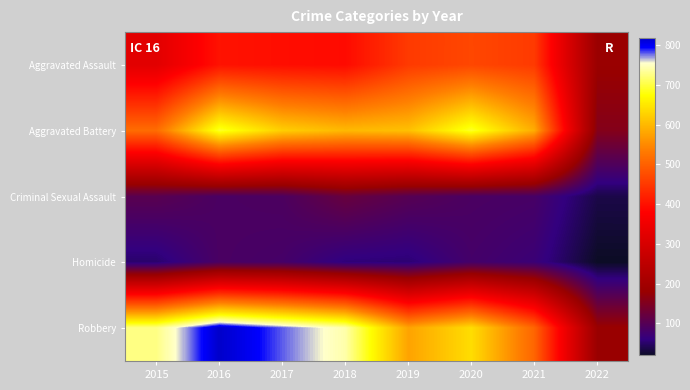

Reading left to right, extract all data points from this chart.

Aggravated Assault: 2015=323	2016=402	2017=396	2018=392	2019=452	2020=468	2021=452	2022=182
Aggravated Battery: 2015=515	2016=691	2017=623	2018=600	2019=608	2020=691	2021=587	2022=155
Criminal Sexual Assault: 2015=105	2016=87	2017=90	2018=122	2019=102	2020=88	2021=84	2022=35
Homicide: 2015=50	2016=87	2017=82	2018=56	2019=53	2020=81	2021=69	2022=19
Robbery: 2015=726	2016=819	2017=780	2018=741	2019=577	2020=639	2021=506	2022=181